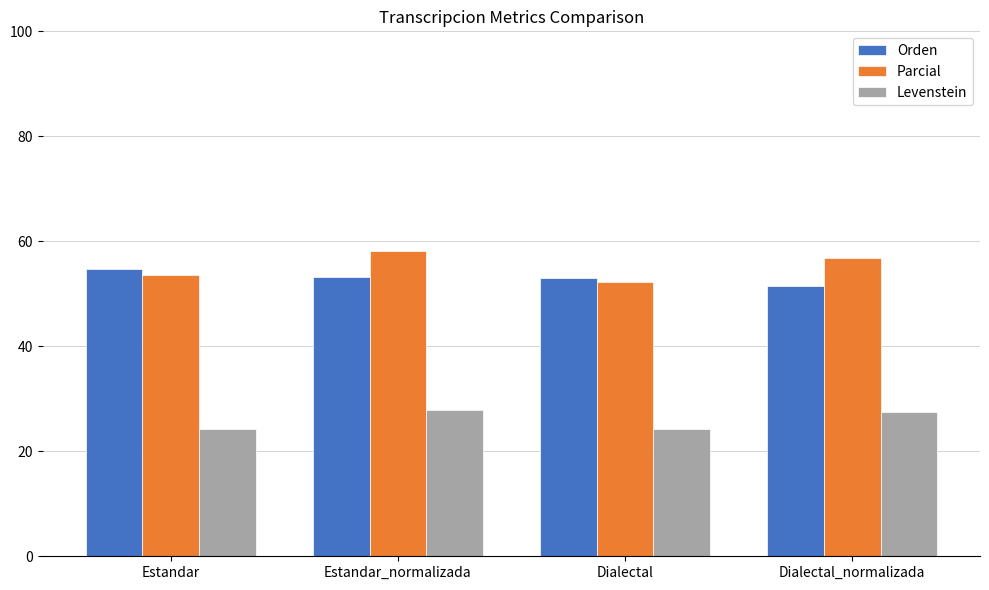

What is the approximate value of Parcial at Estandar?

53.5